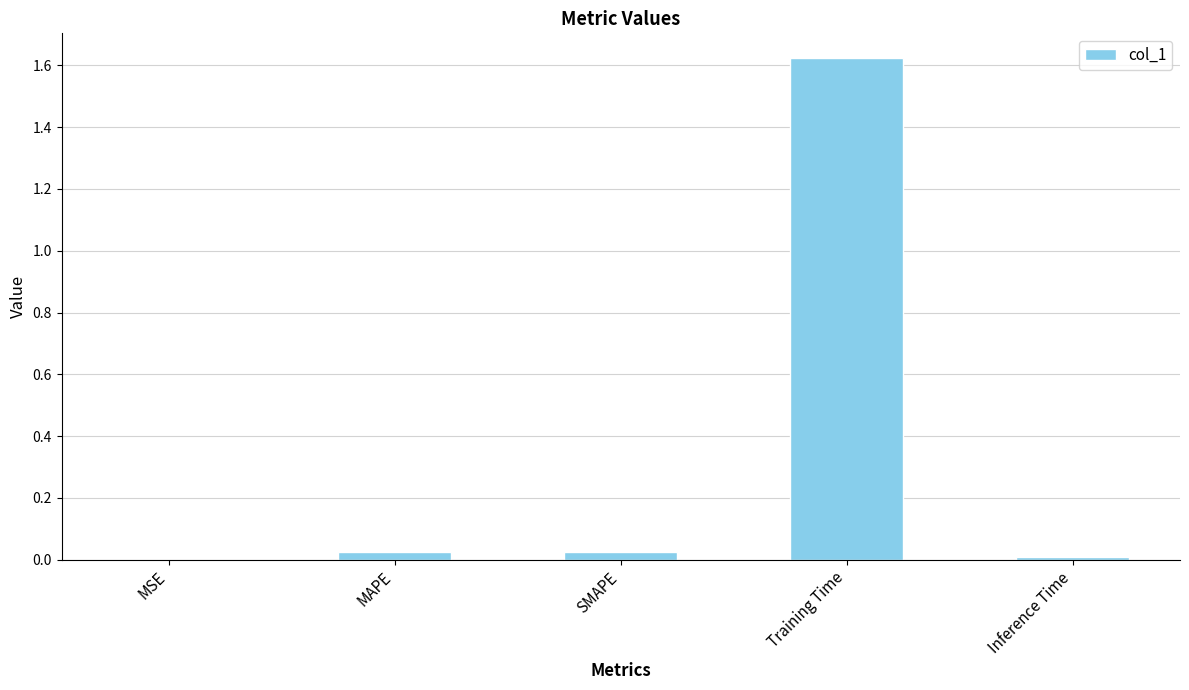

Is it true that the value at Training Time is 0.4?

False